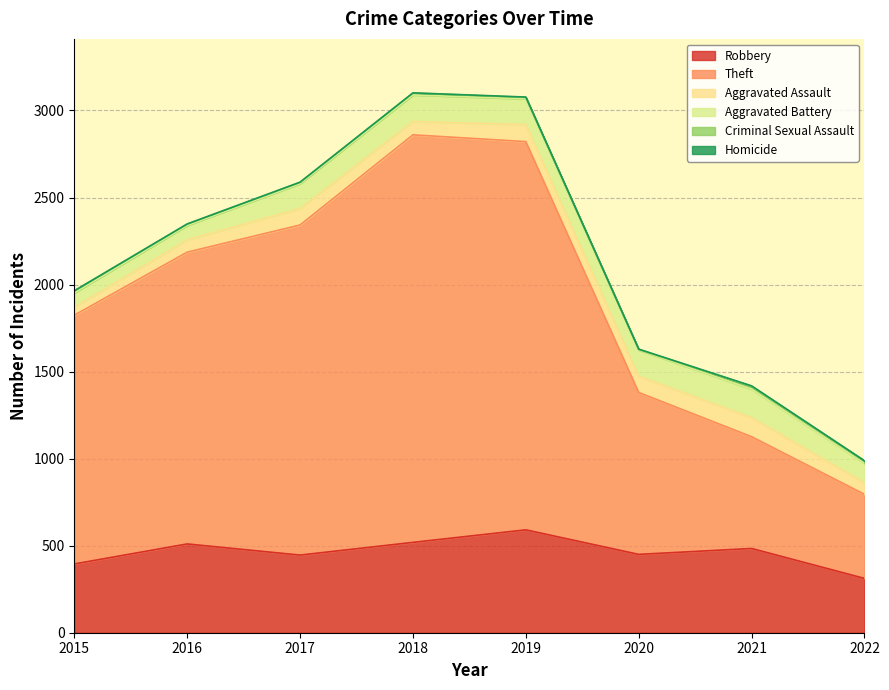

True or false: Aggravated Battery and Theft intersect in this chart.

False